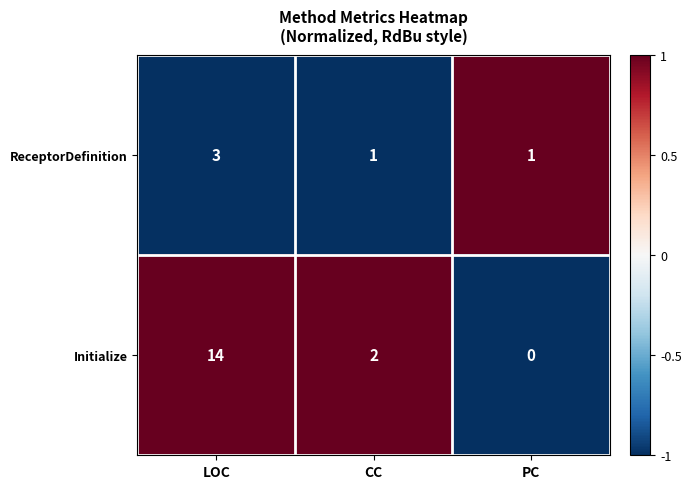

Count the ReceptorDefinition values in the range 1 to 3.

3